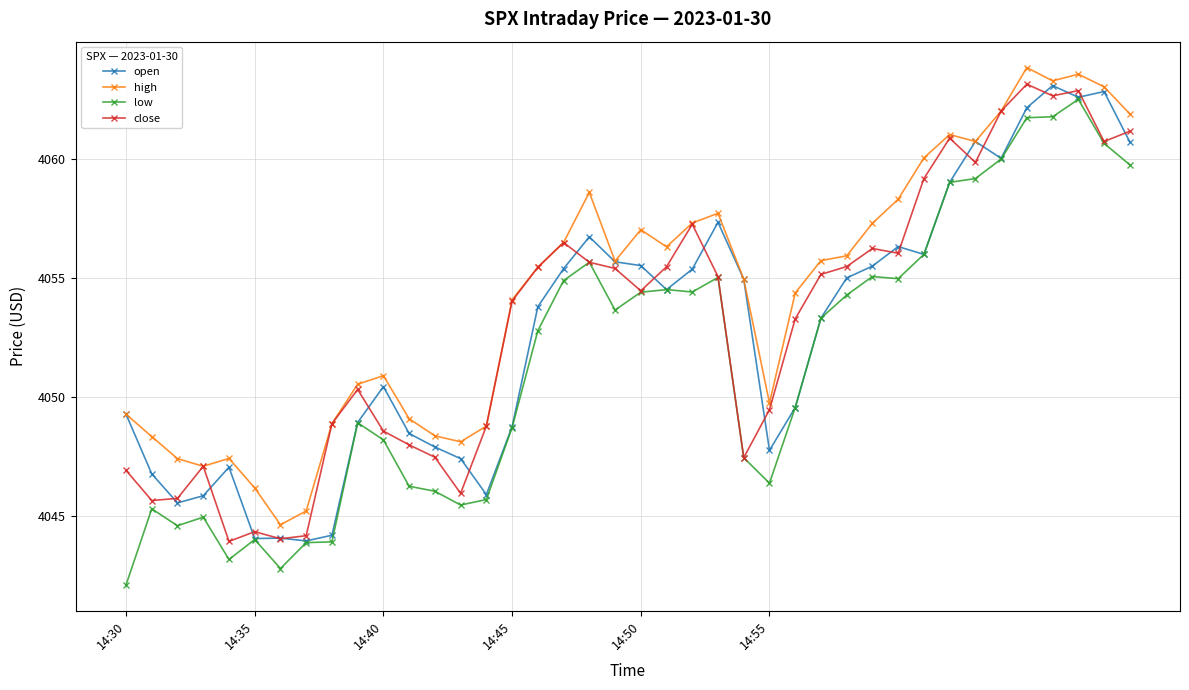

Which series has the largest total across all categories?

high